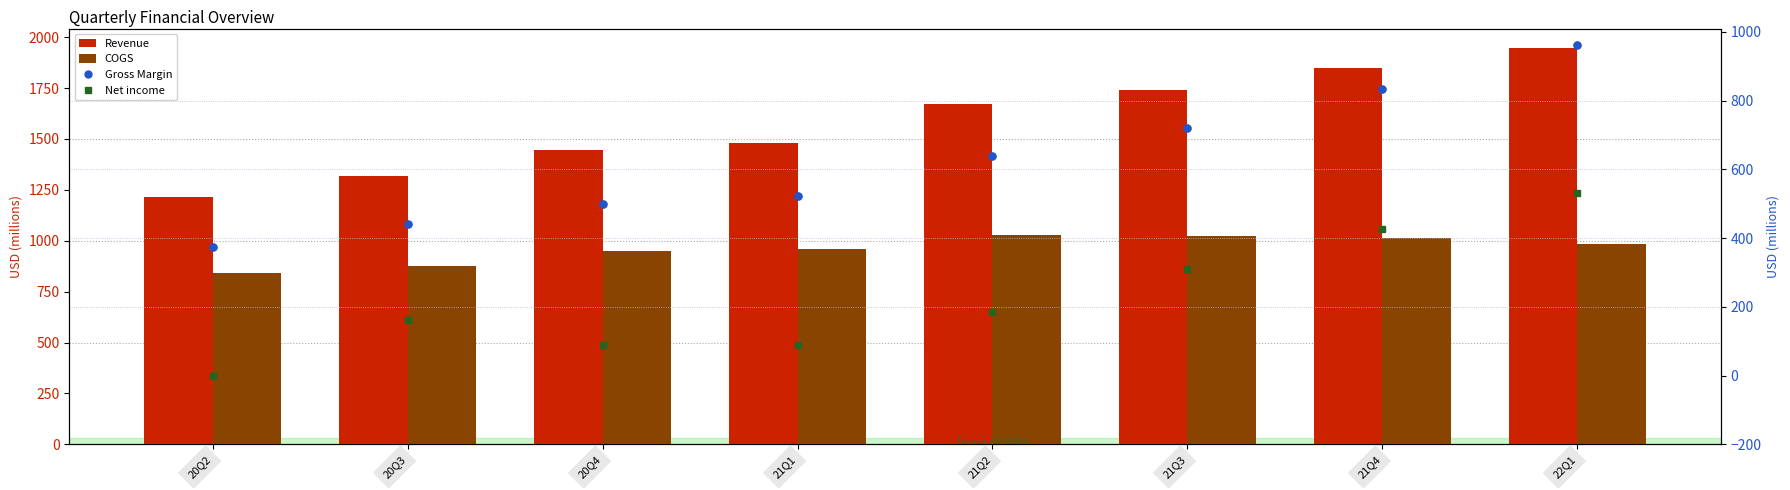

At 21Q4, list the series in order from smallest to largest.

Net income, Gross Margin, COGS, Revenue